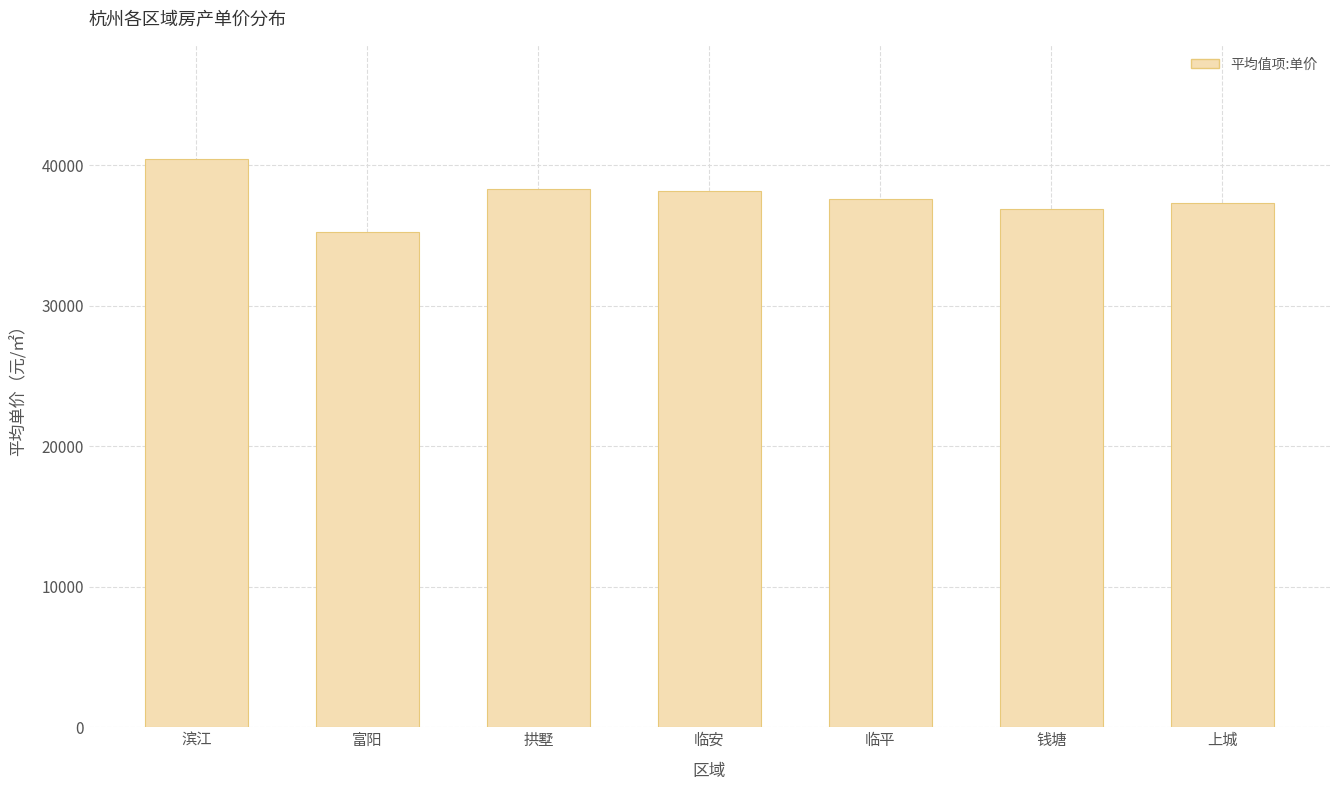

What value does the data have at 上城?

37282.2